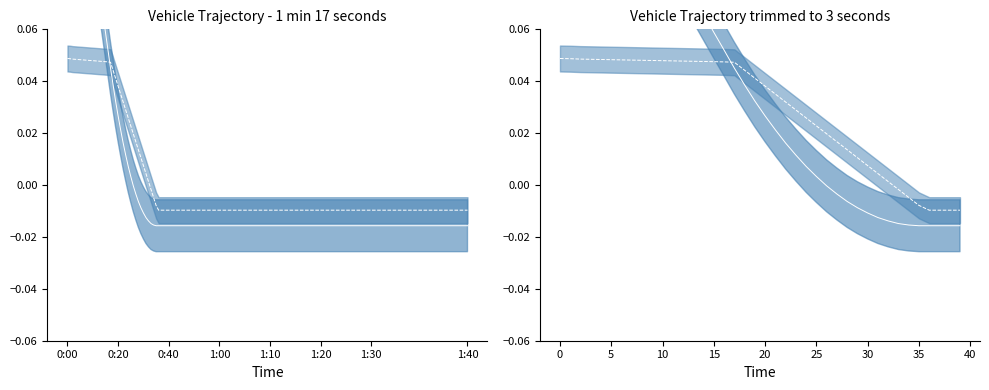

Rank the series at 36 from lowest to highest value.

dis2des_mean, v_mean